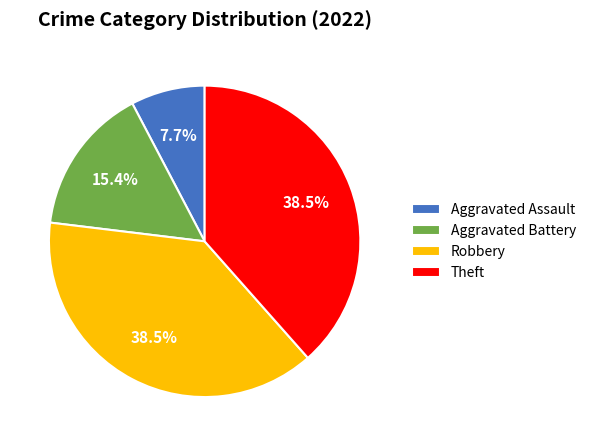

What portion of the pie excludes Theft?

61.5%